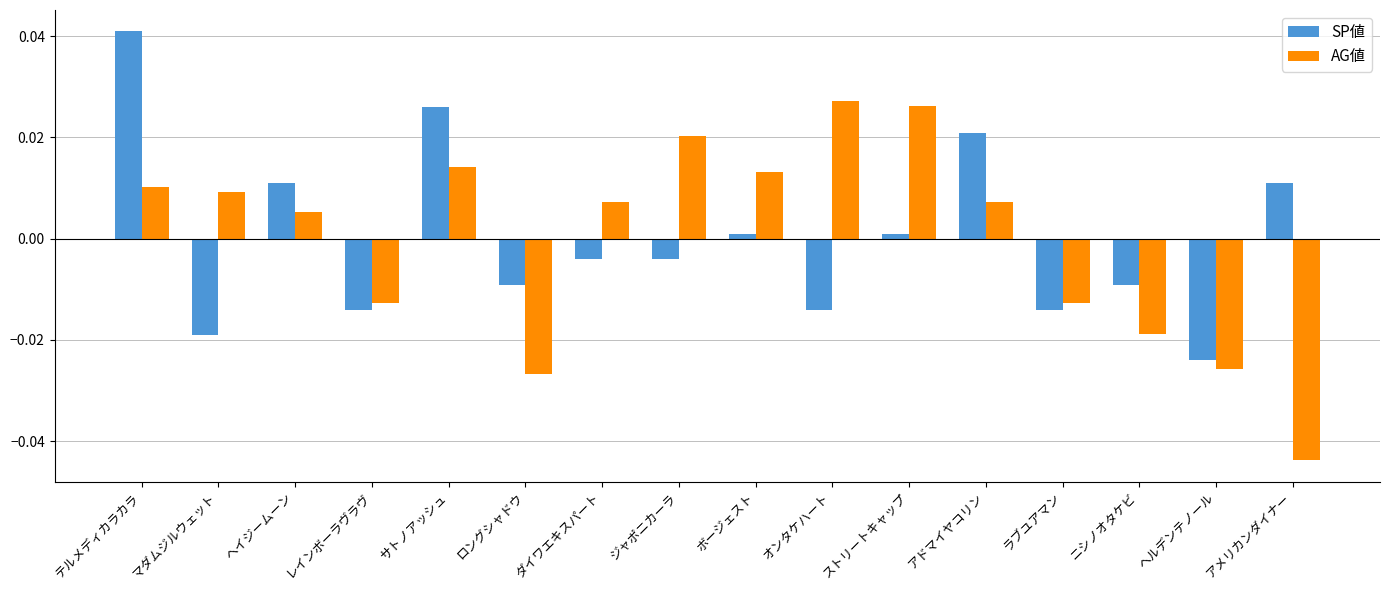

Where does the AG値 series first go above 0?

テルメディカラカラ